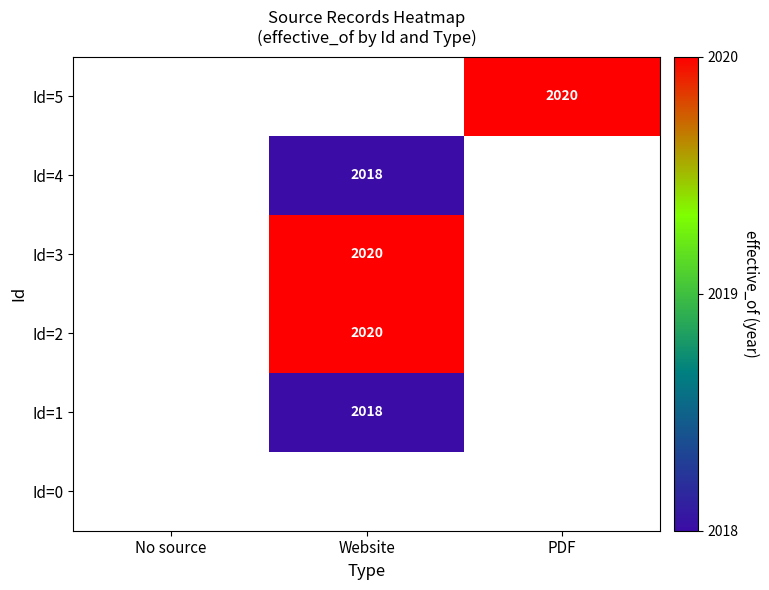

The value of Id=2 at Website is 2020. True or false?

True